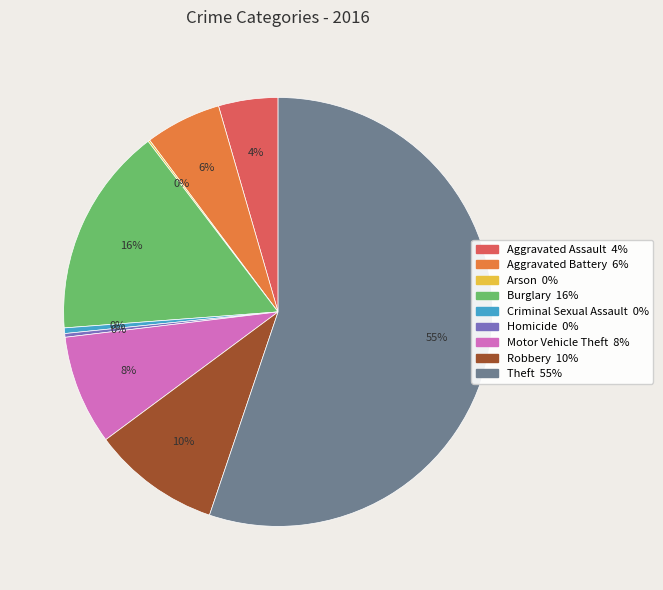

What is the largest slice in the pie chart?

Theft